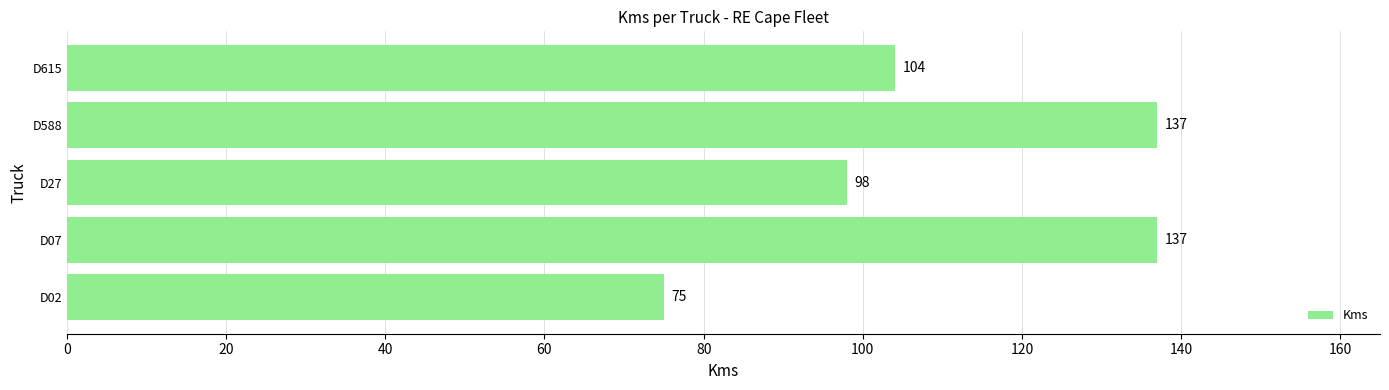

Is it true that the value at D615 is 104?

True